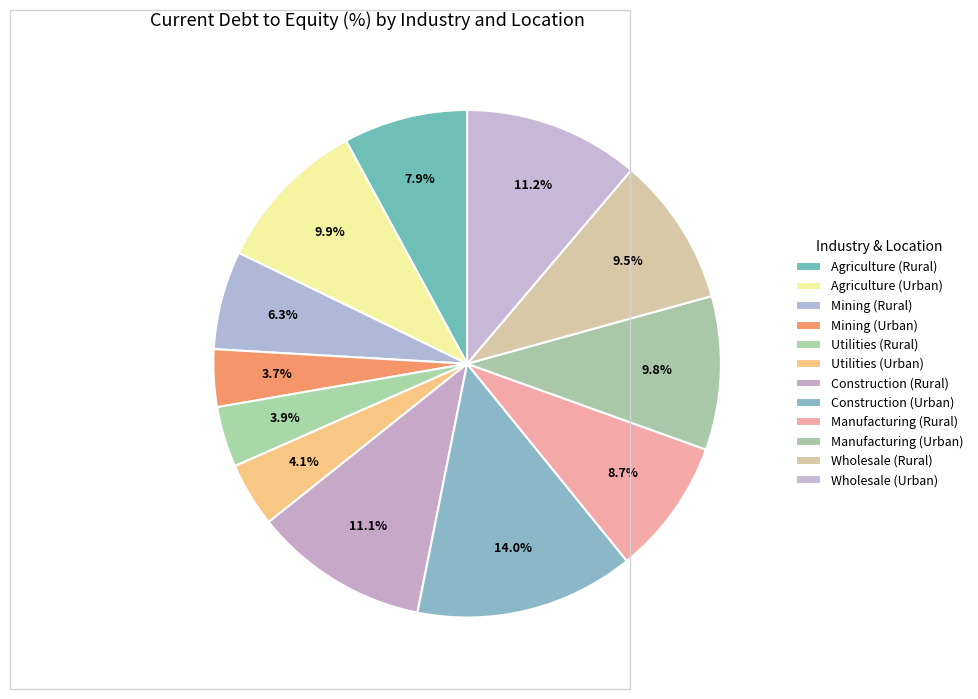

How much of the chart is everything except Wholesale (Urban)?

88.8%